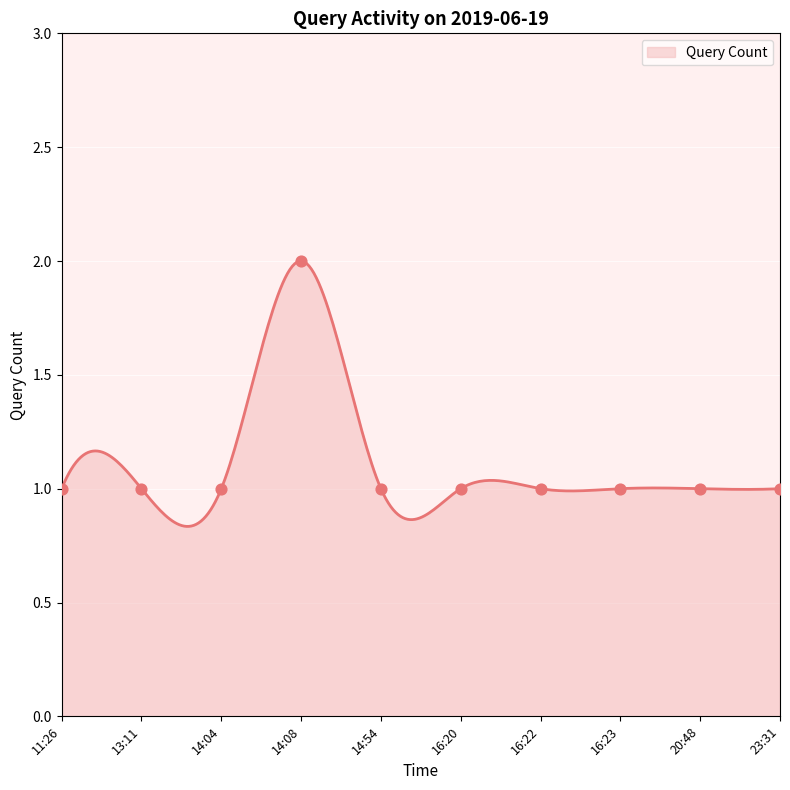

Approximately how many times larger is the value at 14:04 compared to 11:26?

1.0